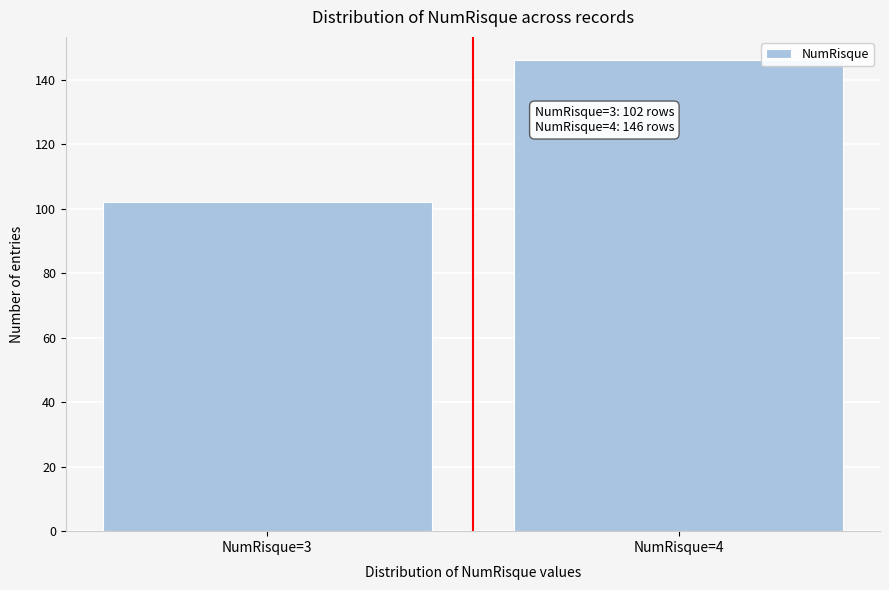

Reading left to right, extract all data points from this chart.

102	146